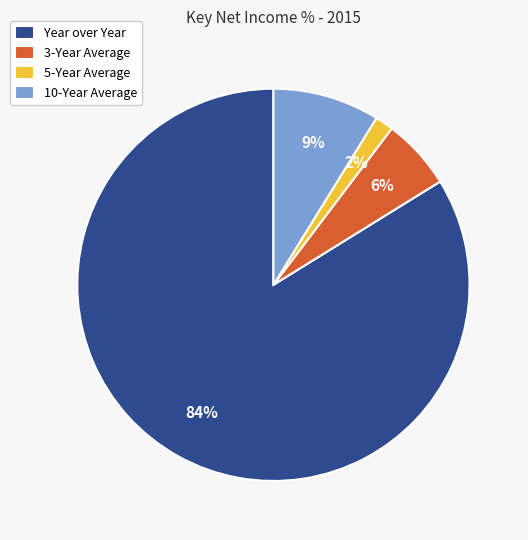

To the nearest percent, what is the average slice percentage?

25%